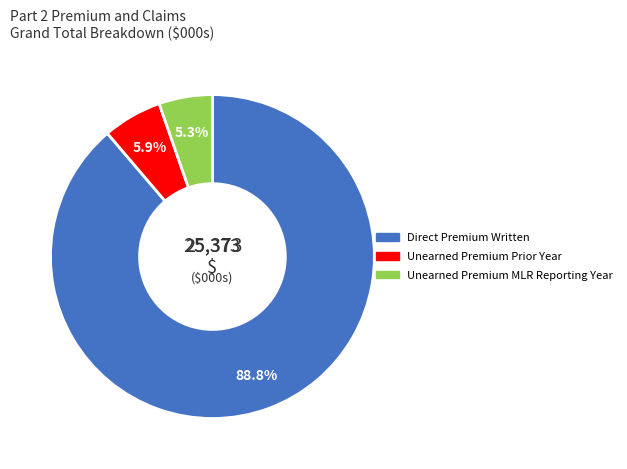

Does any single category account for the majority?

Yes